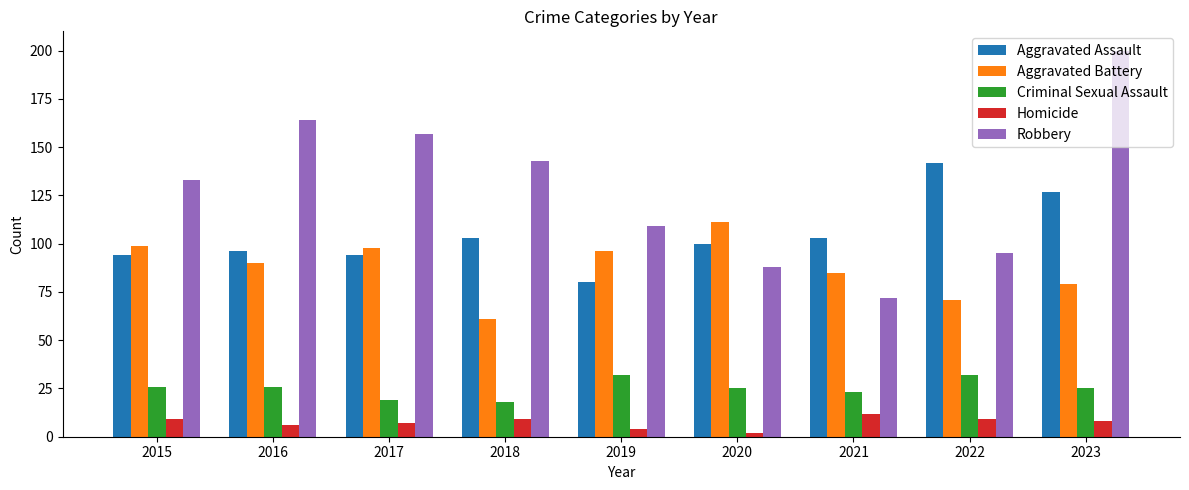

How many data points in Aggravated Assault are less than 100?

4